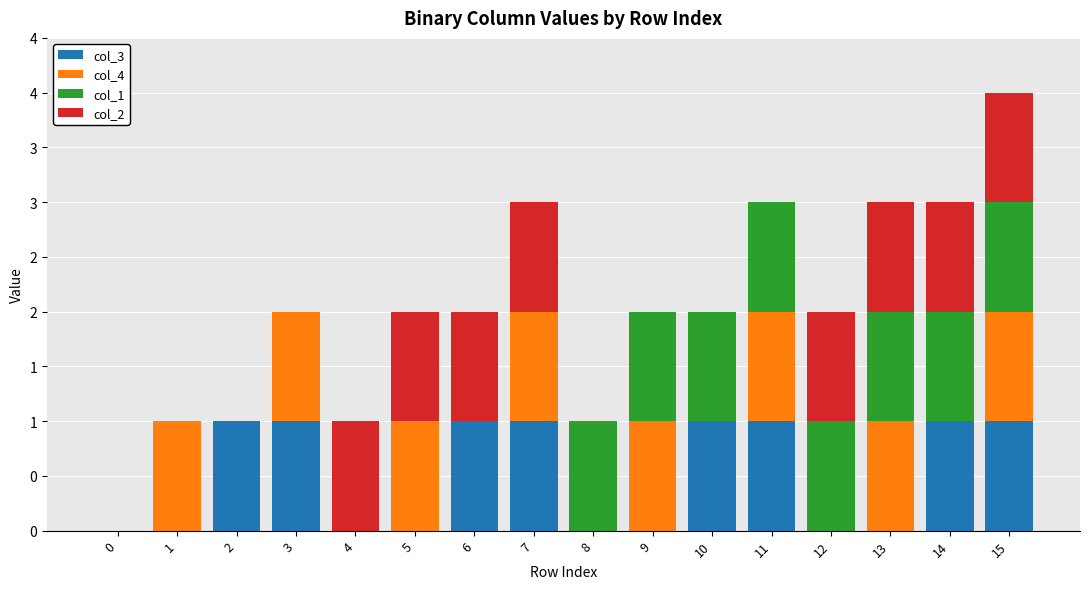

Does the chart contain stacked bars?

Yes